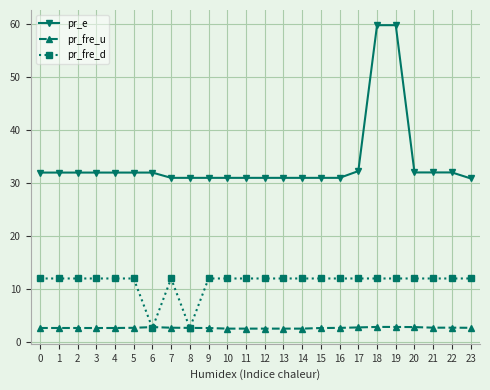

Is it true that pr_e equals 59.8 at 19?

True